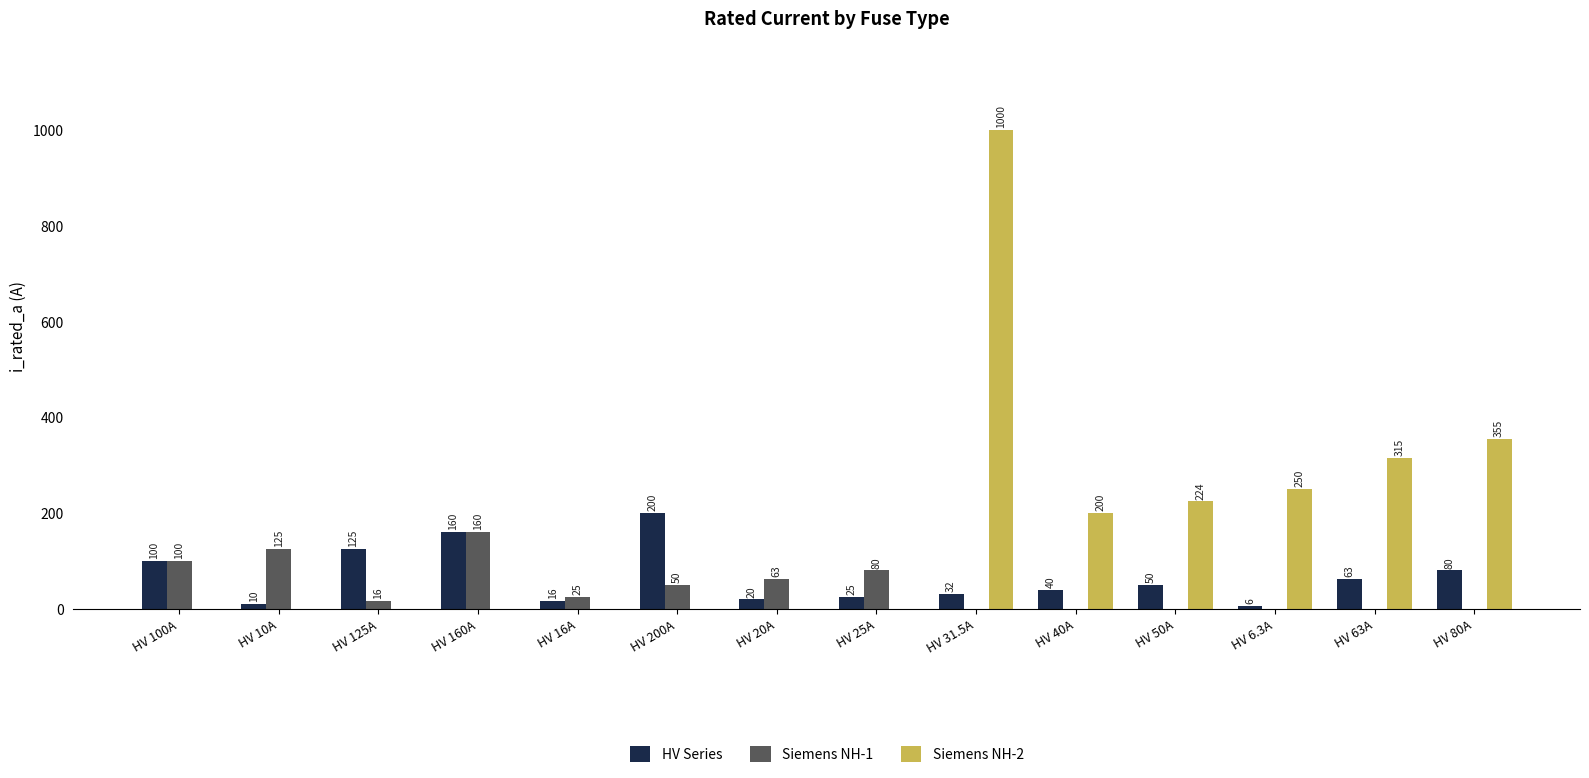

Between HV 200A and HV 63A, which series saw the biggest shift?

Siemens NH-2